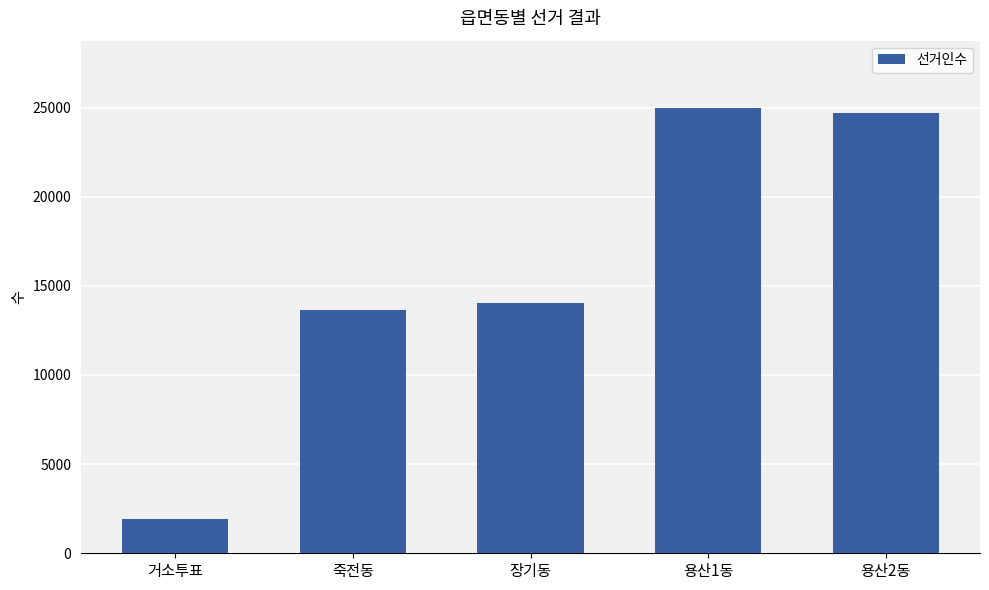

What is the label of the 4th bar from the left?

용산1동